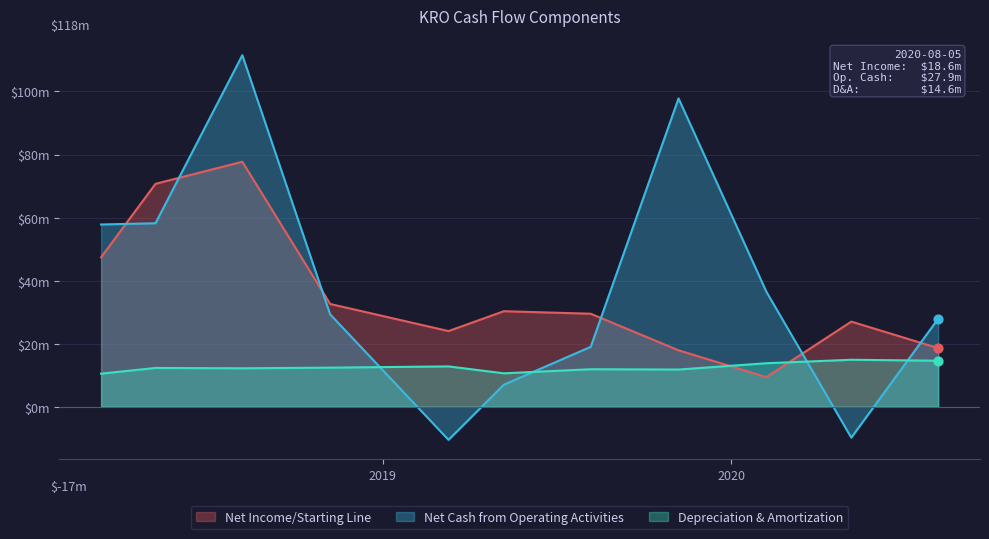

Which series has the largest Y range (max minus min)?

Net Cash from Operating Activities